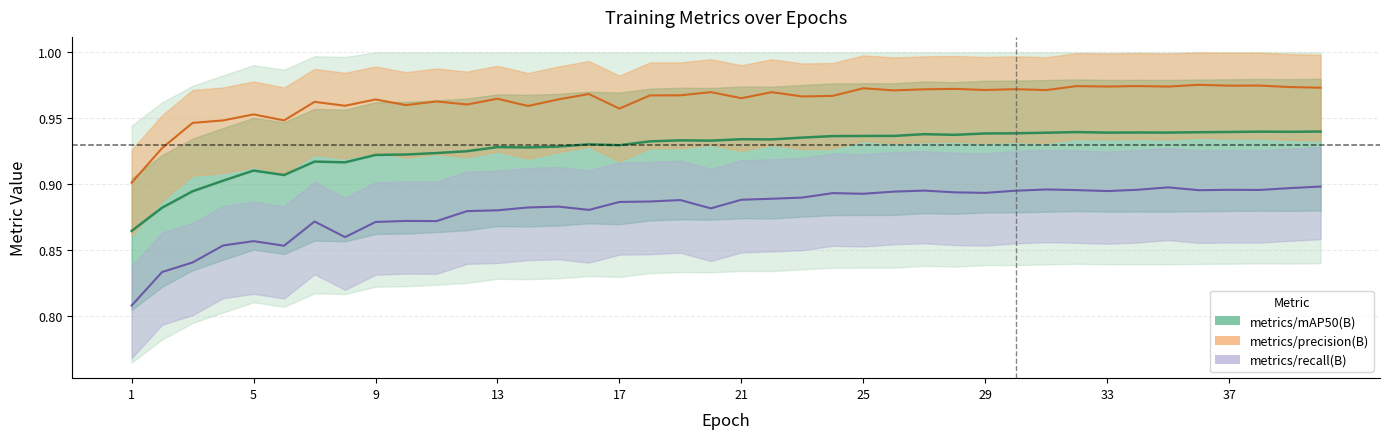

What is the difference between the second highest and second lowest values in the metrics/recall(B) series?

0.1